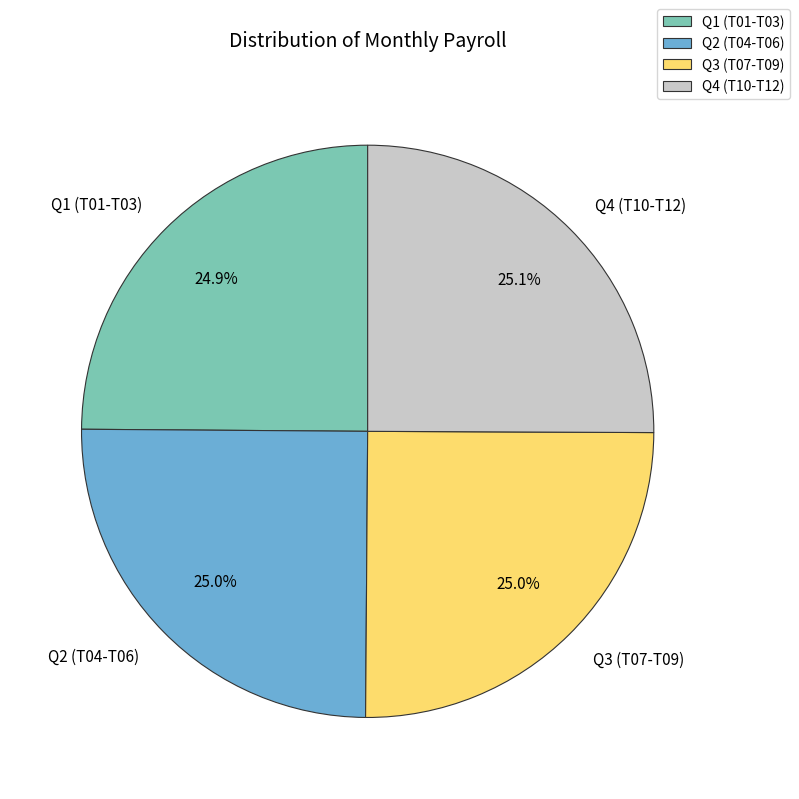

Does Q3 (T07-T09) represent more than half of the total?

No